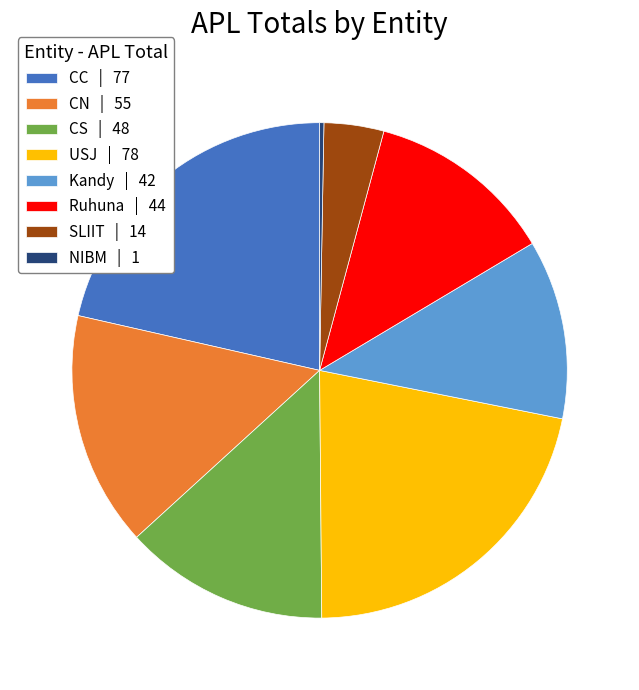

Is there a majority slice in this chart?

No